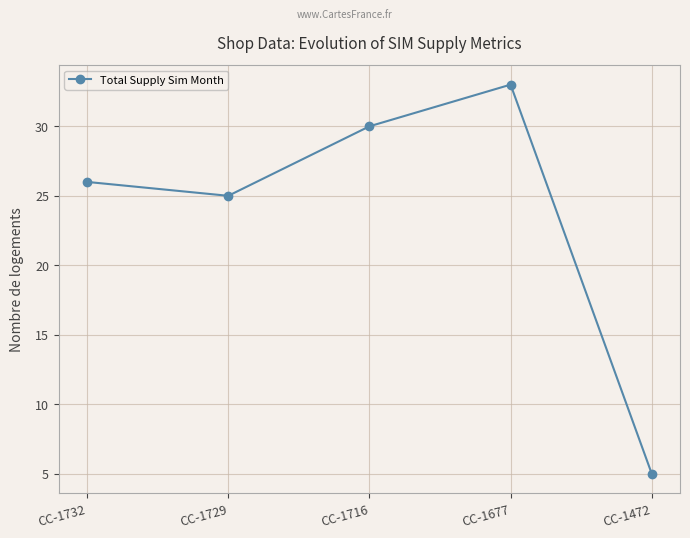

The chart shows a value of 30 at CC-1716. True or false?

True